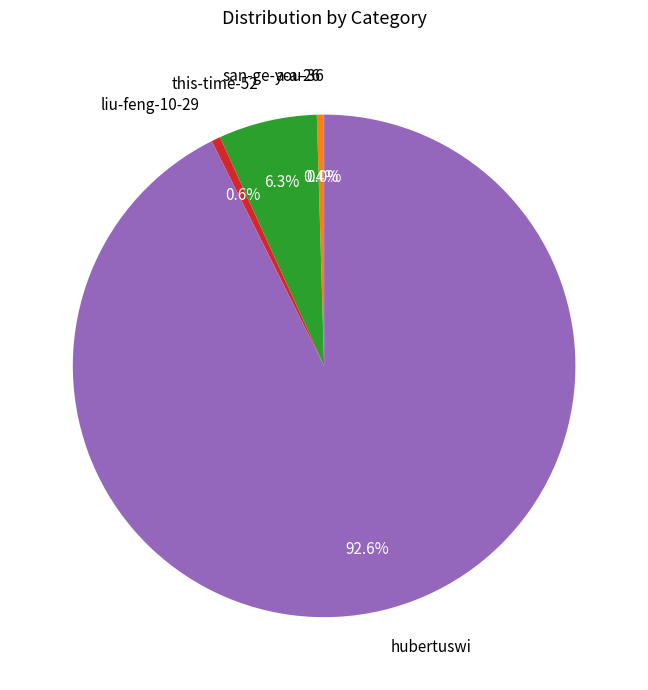

To the nearest percent, what is the difference between the largest and smallest slice percentages?

93%